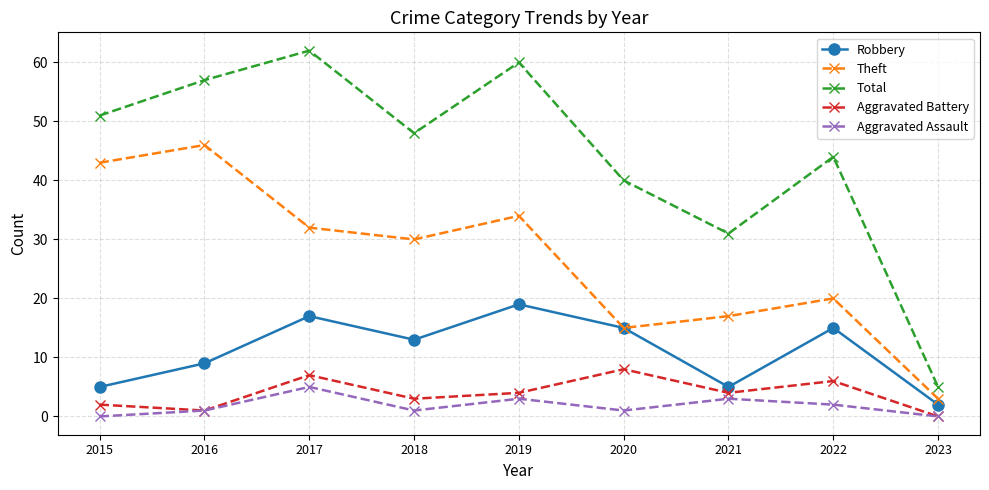

How many values in the Theft series are below 30?

4